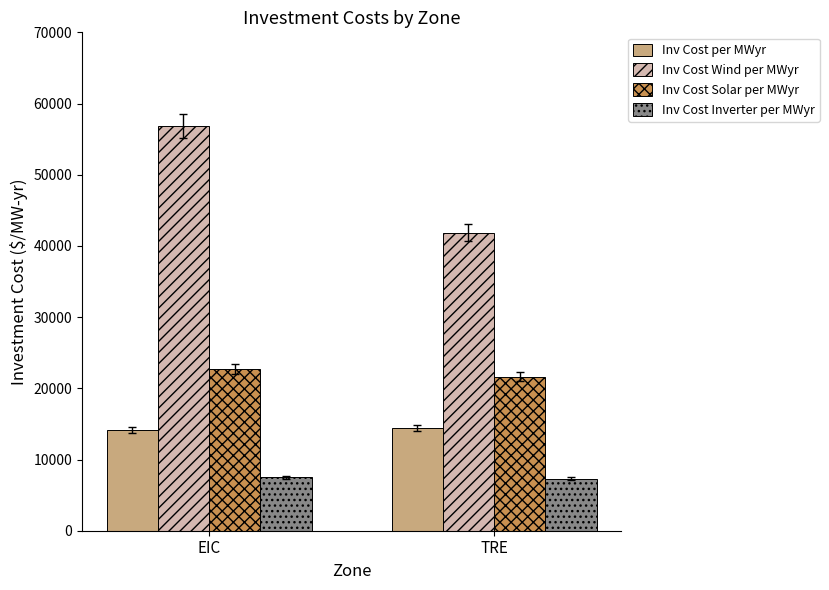

List the series in order of their peak value, lowest first.

Inv Cost Inverter per MWyr, Inv Cost per MWyr, Inv Cost Solar per MWyr, Inv Cost Wind per MWyr